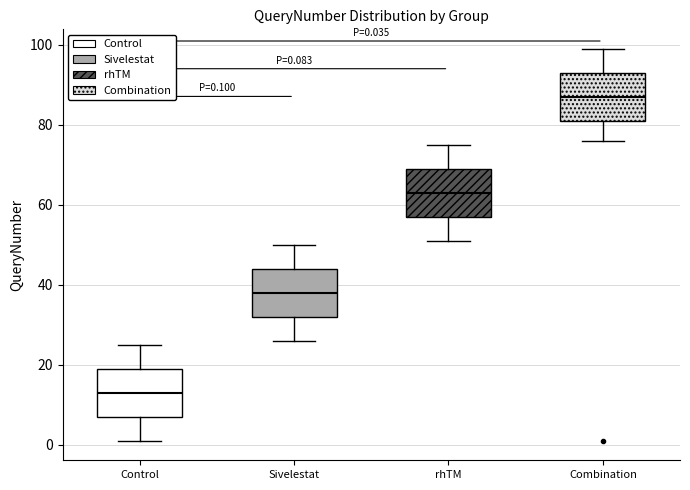

Which box has the lowest median line?

Control